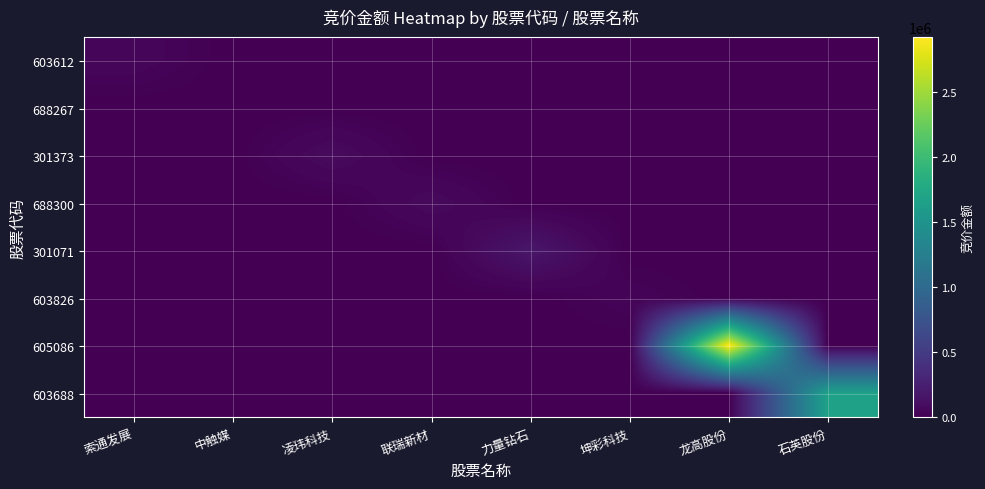

Between 力量钻石 and 龙高股份, which is larger?

力量钻石